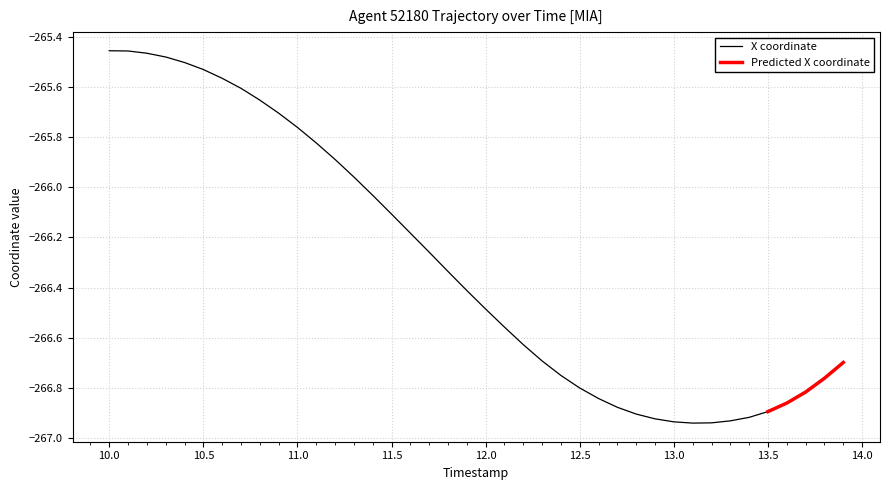

At which label does X coordinate first exceed -266?

10.0